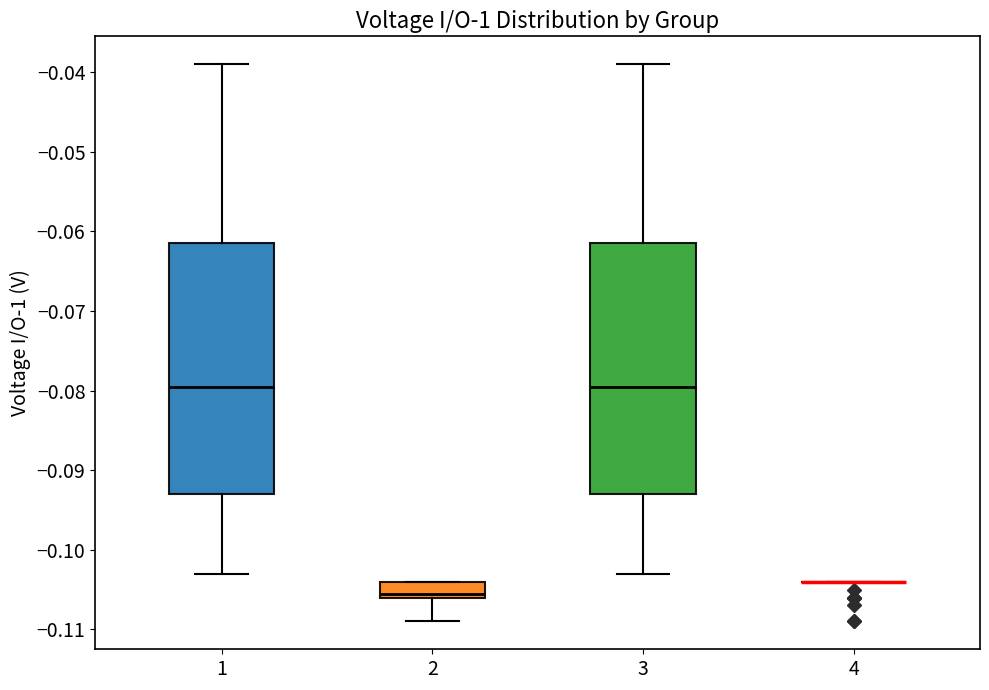

Reading left to right, transcribe this box plot: for each box, give where its median line is, the range the box spans, and where its two whiskers end, as read against the y-axis. The values are not printed on the chart, so give them approximately, as read against the axis.

1: median -0.079, box -0.093 to -0.061, whiskers -0.103 to -0.039
2: median -0.105, box -0.106 to -0.104, whiskers -0.109 to -0.104
3: median -0.079, box -0.093 to -0.061, whiskers -0.103 to -0.039
4: box collapsed to a line at -0.104, whiskers -0.104 to -0.104